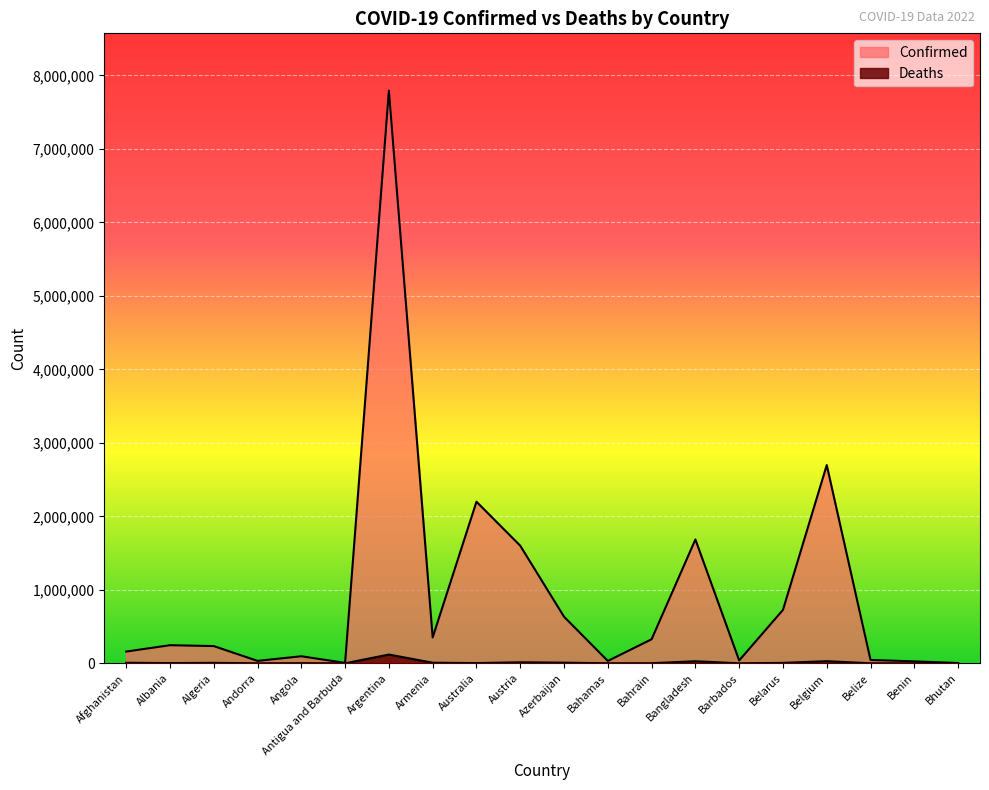

How many series are shown in this chart?

2